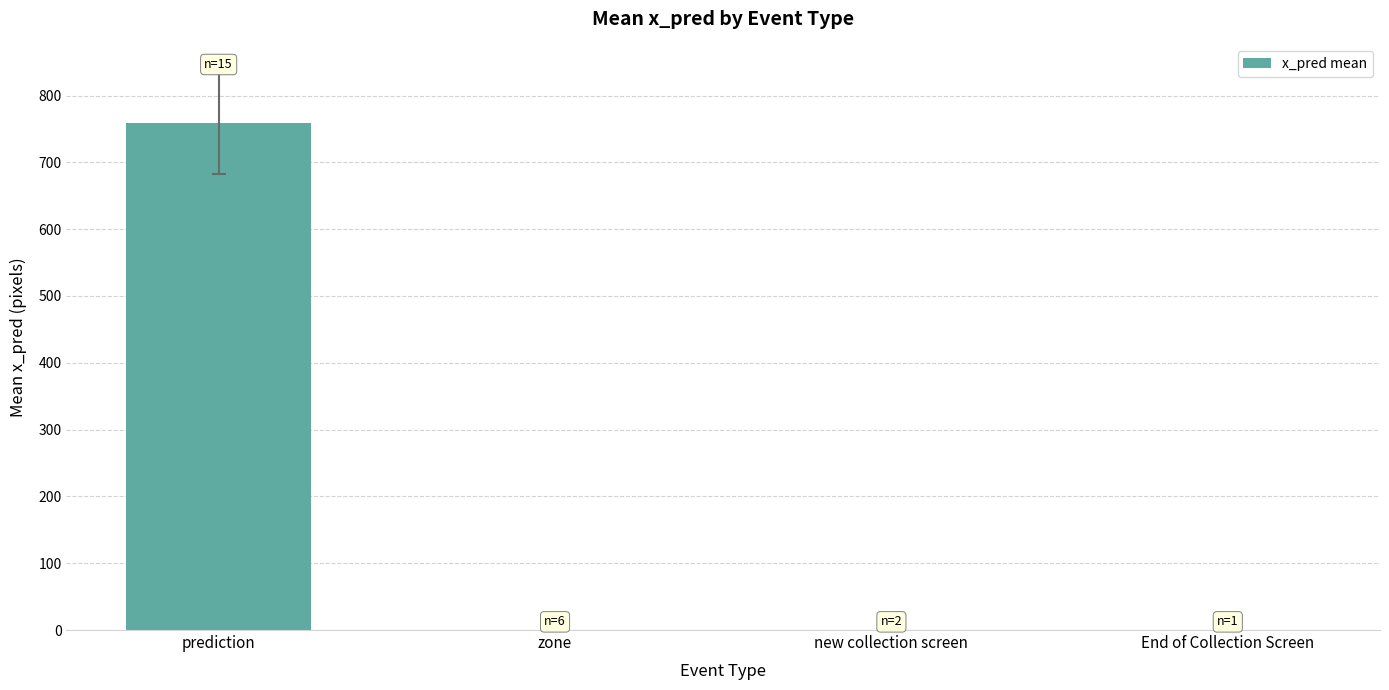

How many values exceed 0?

1